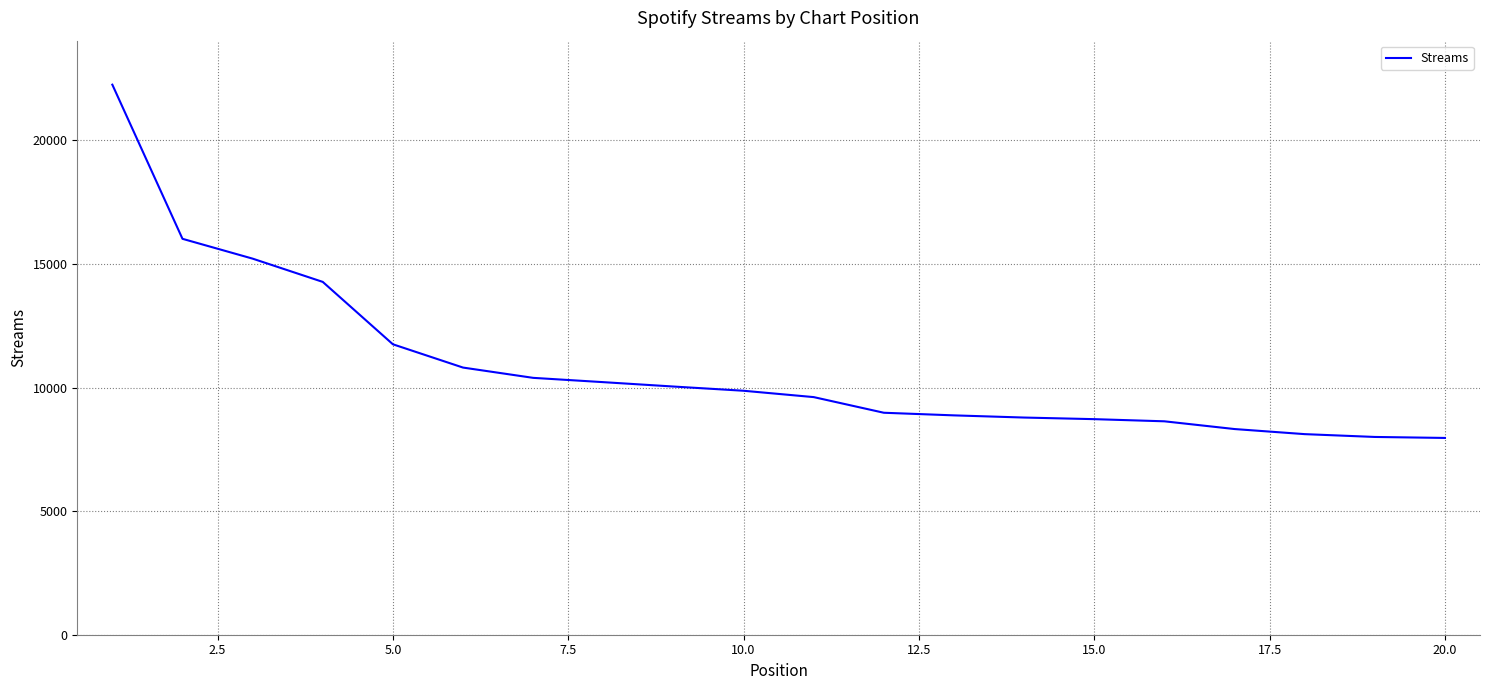

What is the smallest value displayed?

7961